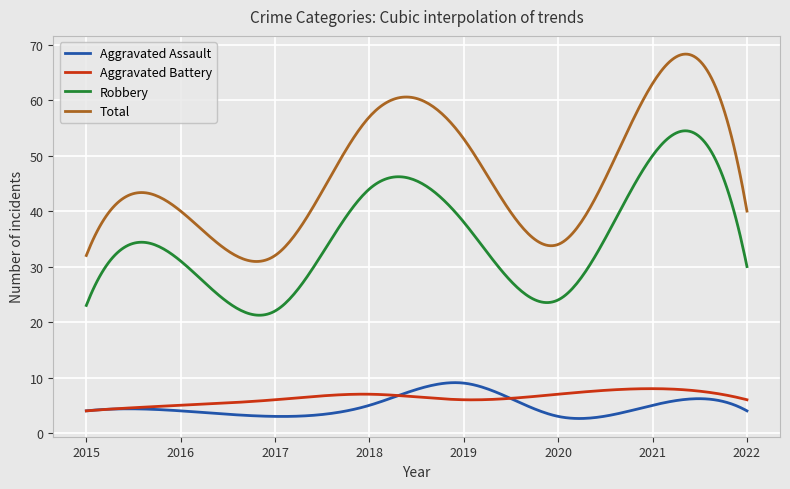

True or false: Aggravated Assault and Total intersect in this chart.

False